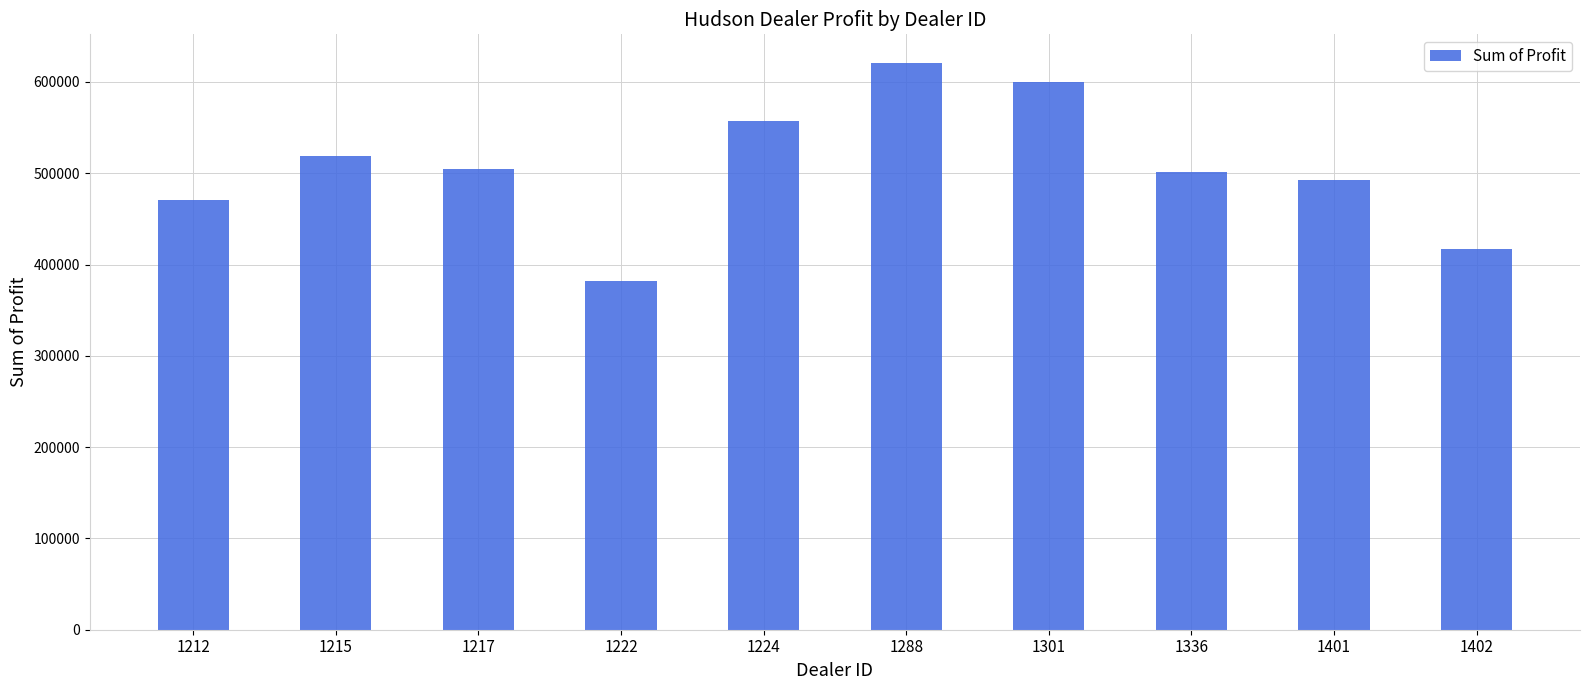

True or false: the data shows 747969.8 at 1215.

False